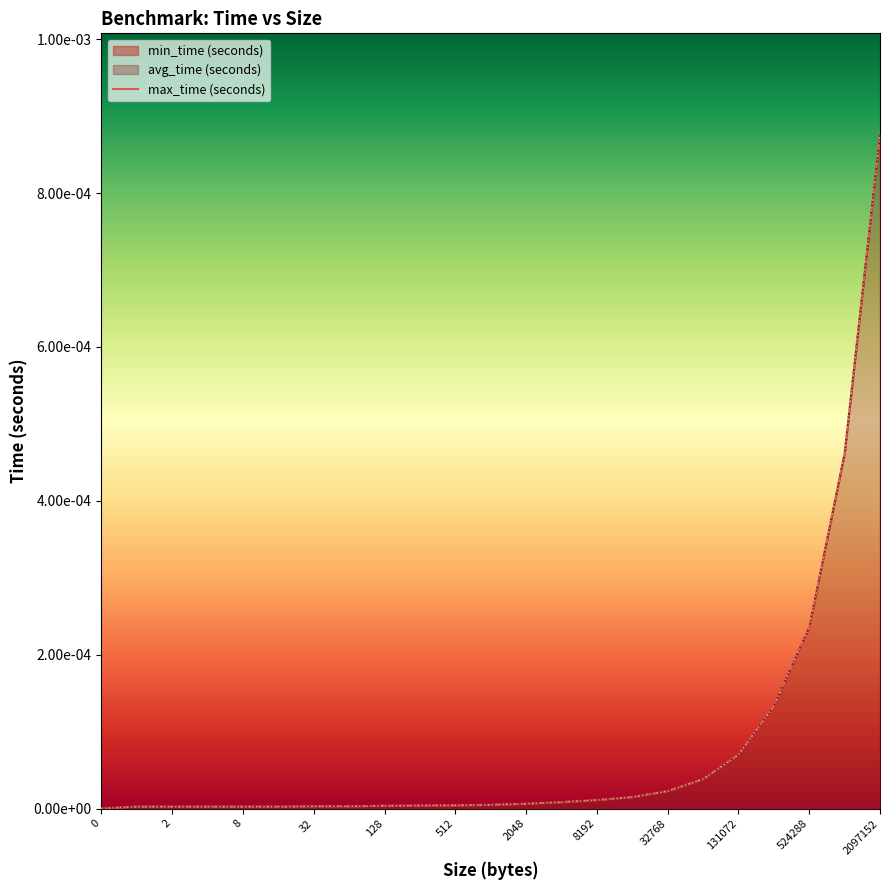

True or false: min_time (seconds) and max_time (seconds) intersect in this chart.

False